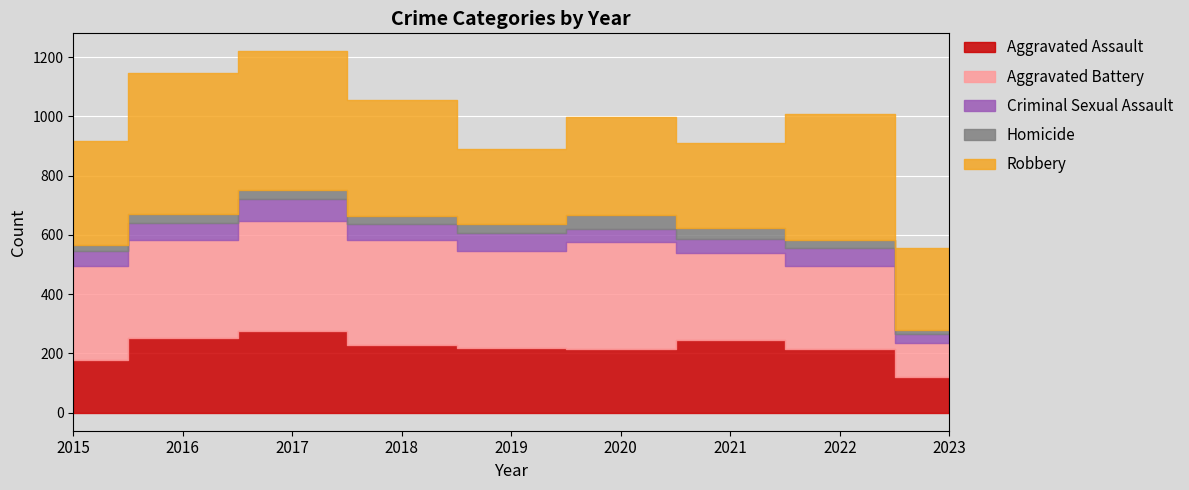

What is the difference between the maximum and minimum values in the Criminal Sexual Assault series?

46